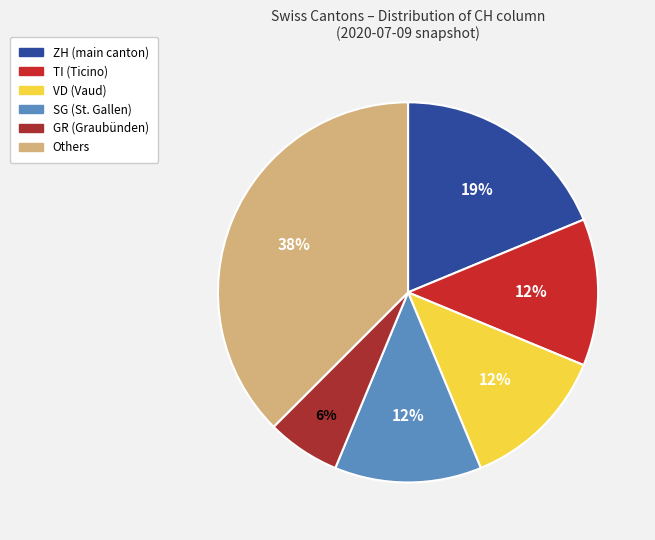

How many slices are in this pie chart?

6